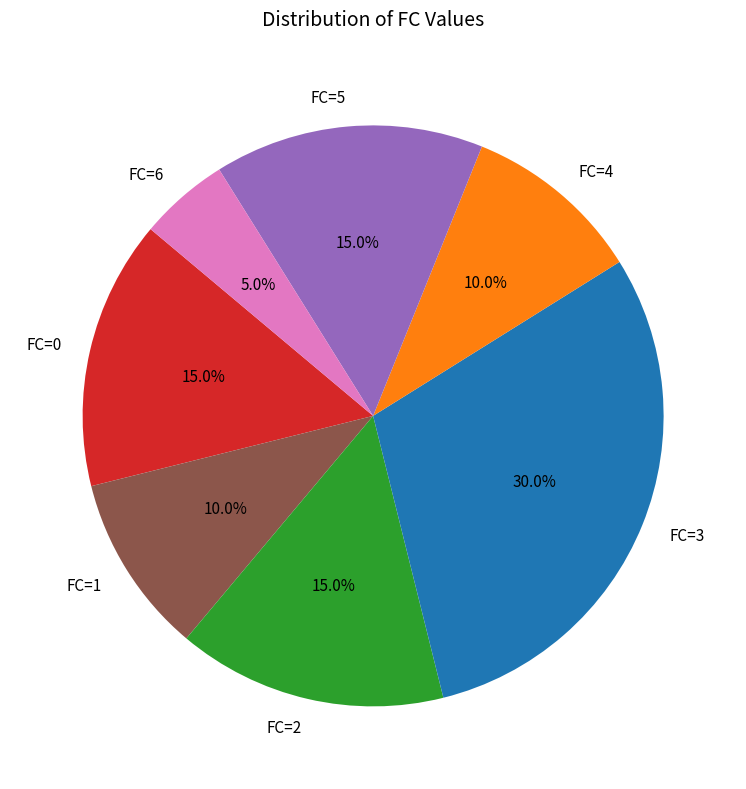

How much of the chart is everything except FC=2?

85.0%